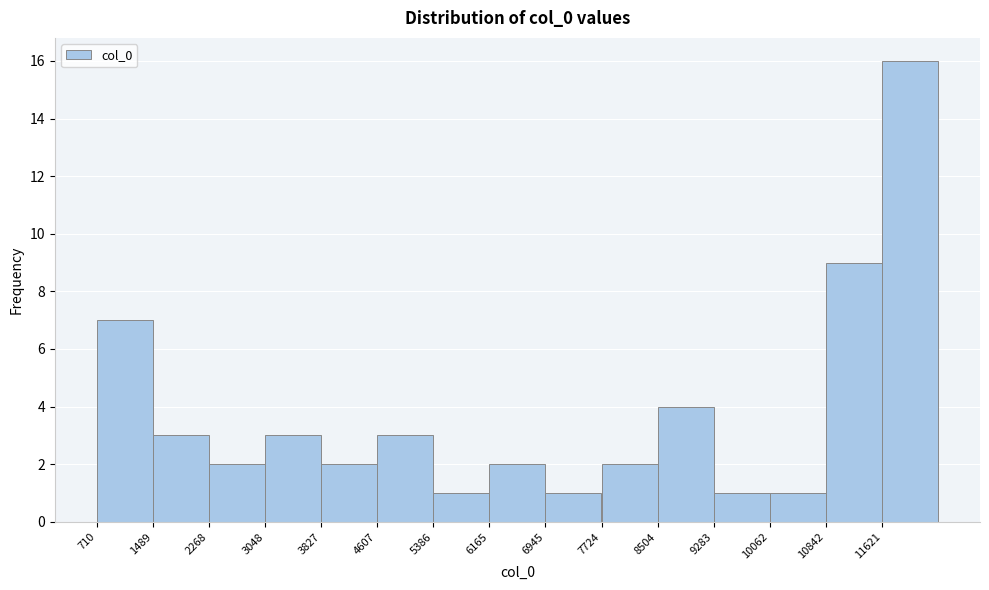

What is the height of the bar covering 700 to 1500 on the x-axis? Neither the bar edges nor the heights are printed on the chart, so give them approximately, as read against the axes.

7